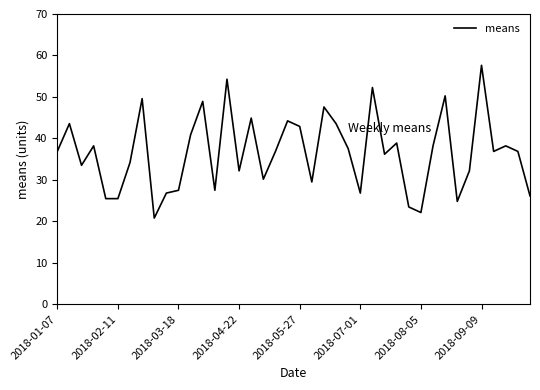

What is the greatest value displayed?

57.6